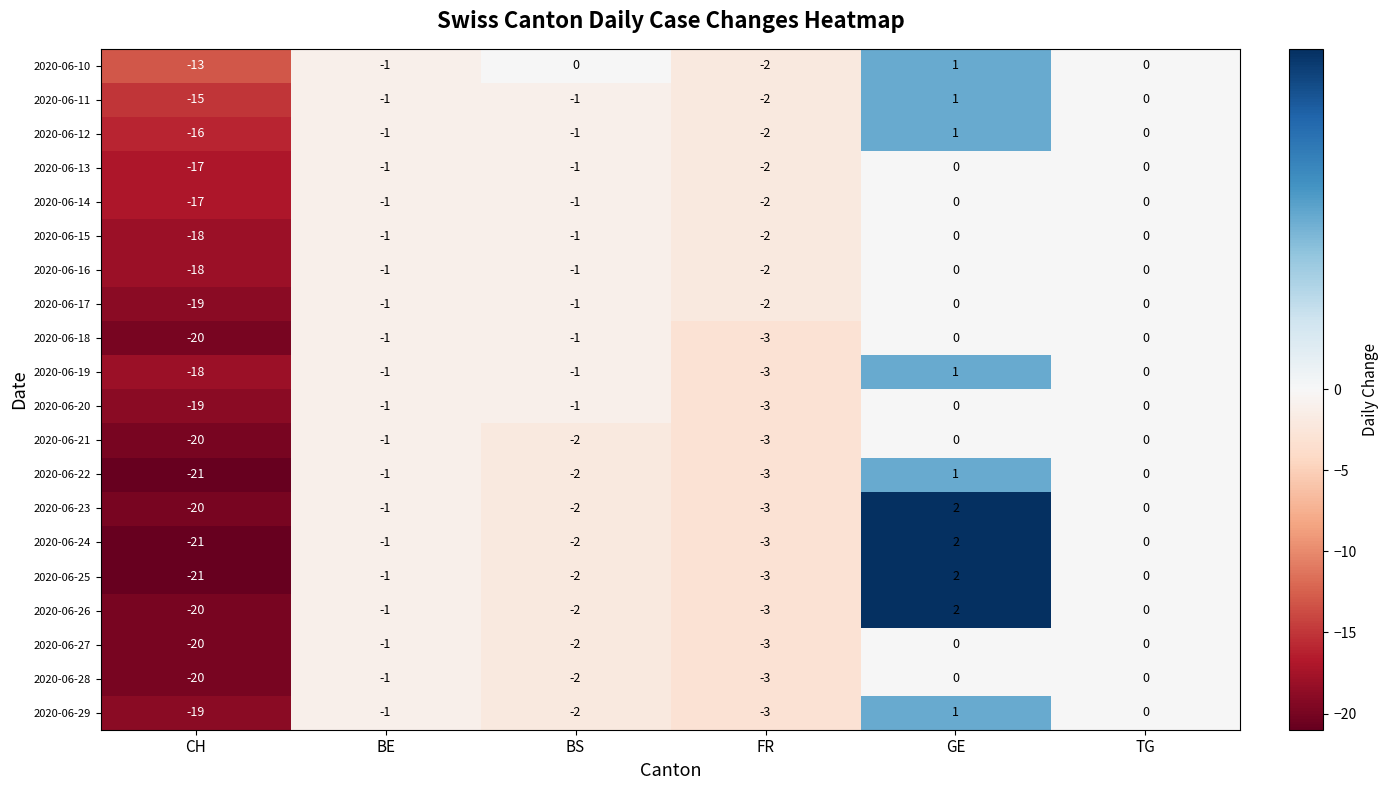

What is the smallest value displayed?

-21